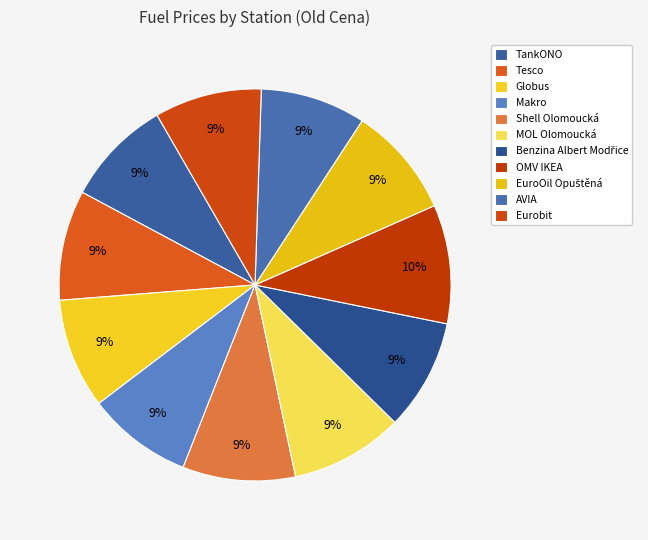

Is the sum of Globus and OMV IKEA greater than half?

No